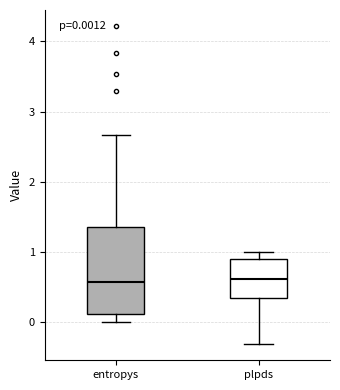

Which box is the tallest, from its lower edge to its upper edge?

entropys